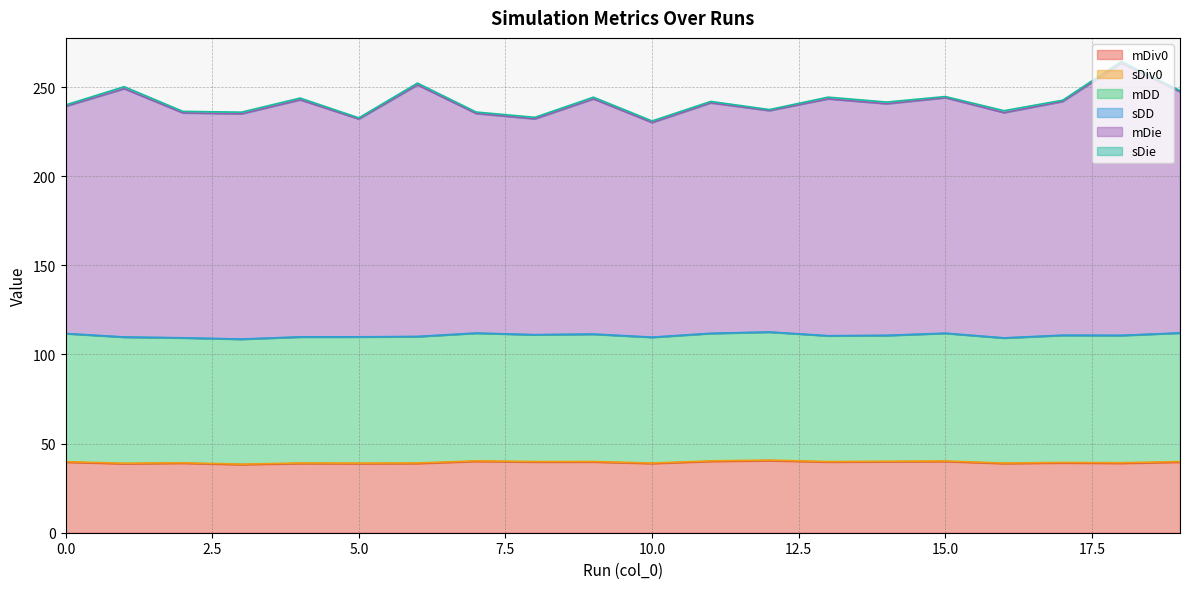

What is the sum of the sDiv0 values at 6 and 11?

0.6